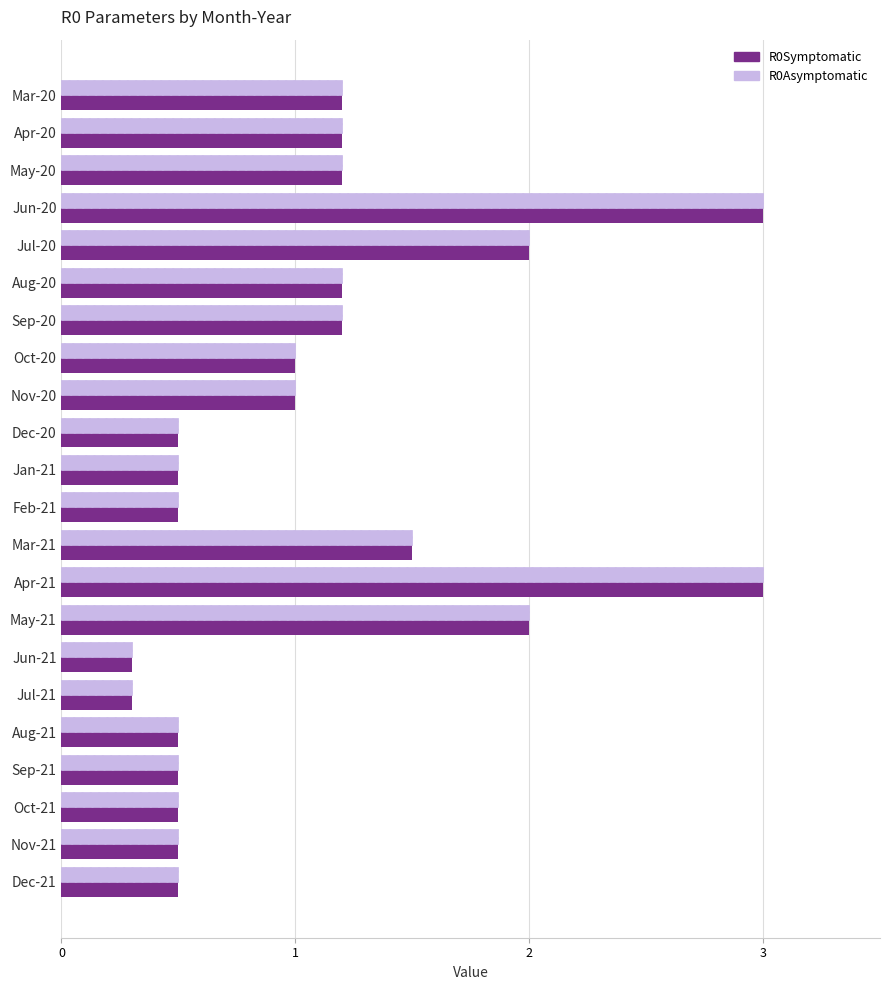

The value of R0Symptomatic at Aug-21 is 0.3. True or false?

False